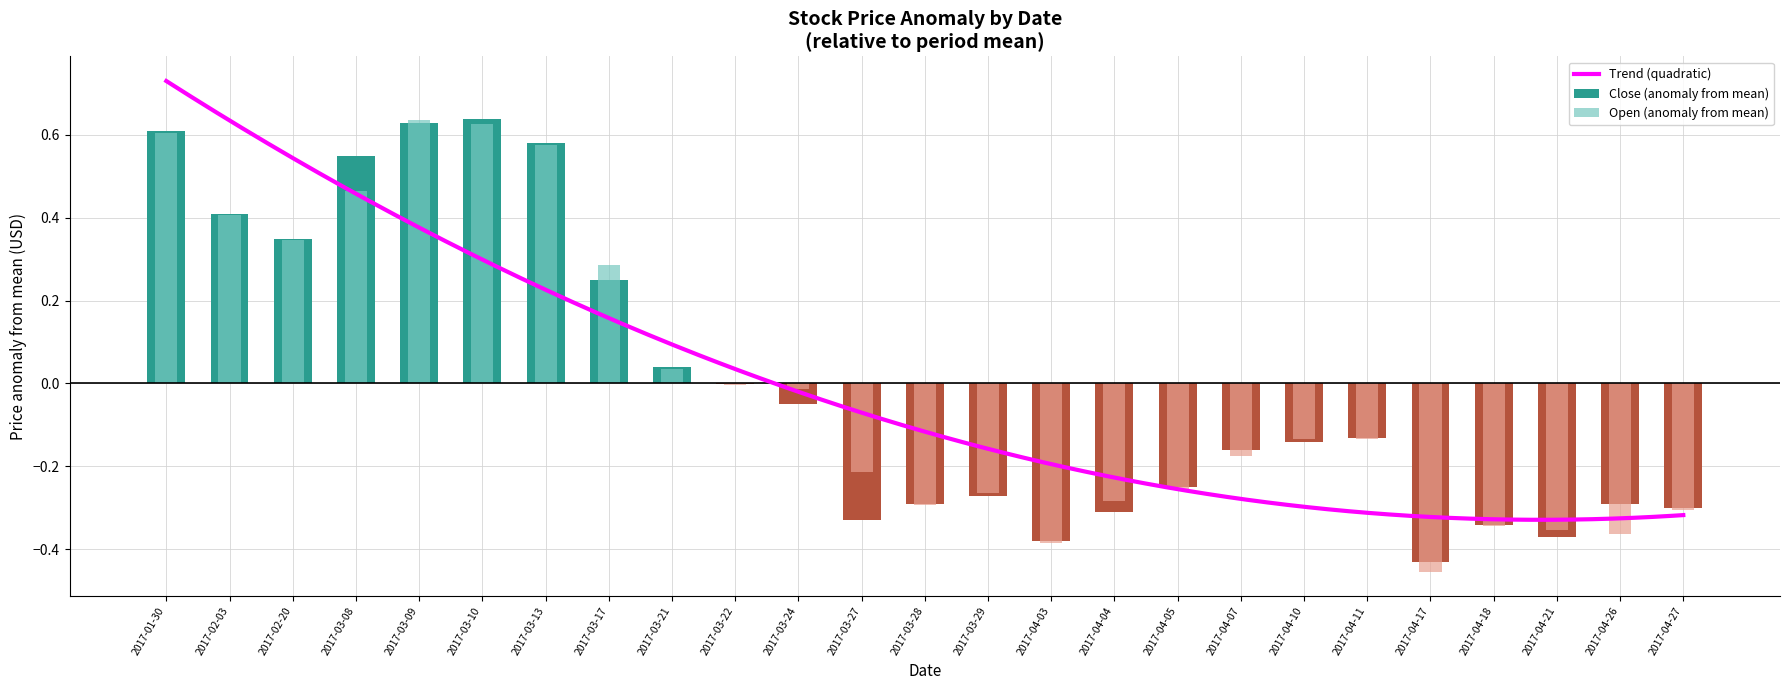

What is the label of the 1st bar from the right?

2017-04-27